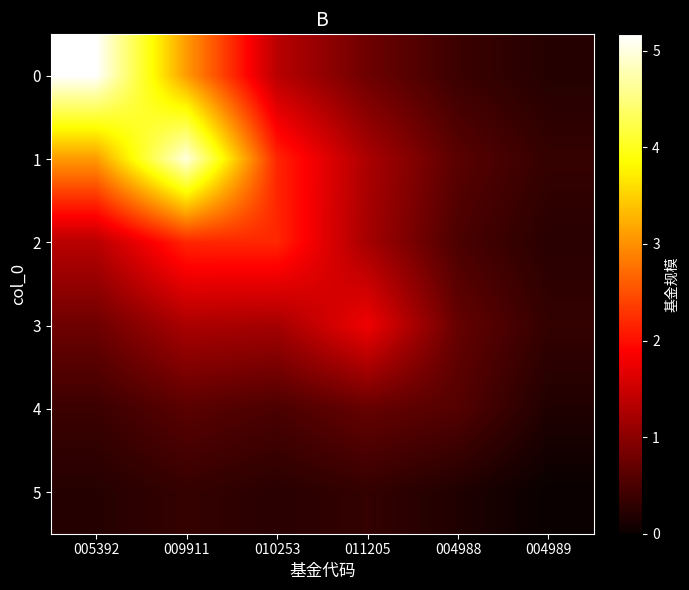

Between 004988 and 009911, which is larger?

009911